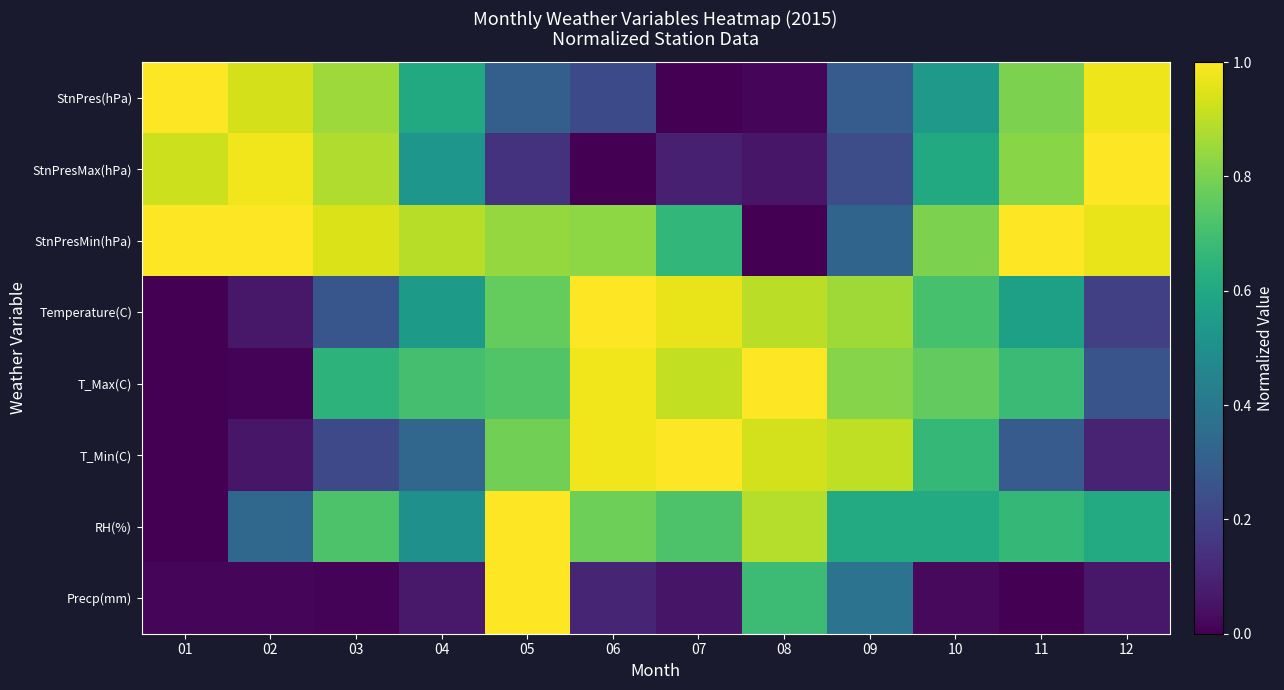

Reading left to right, what are all the values shown in this chart?

StnPres(hPa): 01=1.0	02=0.9	03=0.9	04=0.6	05=0.3	06=0.2	07=0.0	08=0.0	09=0.3	10=0.5	11=0.8	12=1.0
StnPresMax(hPa): 01=0.9	02=1.0	03=0.9	04=0.5	05=0.1	06=0.0	07=0.1	08=0.1	09=0.2	10=0.6	11=0.8	12=1.0
StnPresMin(hPa): 01=1.0	02=1.0	03=0.9	04=0.9	05=0.8	06=0.8	07=0.7	08=0.0	09=0.3	10=0.8	11=1.0	12=1.0
Temperature(C): 01=0.0	02=0.1	03=0.3	04=0.5	05=0.8	06=1.0	07=1.0	08=0.9	09=0.9	10=0.7	11=0.6	12=0.2
T_Max(C): 01=0.0	02=0.0	03=0.6	04=0.7	05=0.7	06=1.0	07=0.9	08=1.0	09=0.8	10=0.8	11=0.7	12=0.3
T_Min(C): 01=0.0	02=0.1	03=0.2	04=0.3	05=0.8	06=1.0	07=1.0	08=0.9	09=0.9	10=0.7	11=0.3	12=0.1
RH(%): 01=0.0	02=0.3	03=0.7	04=0.5	05=1.0	06=0.8	07=0.7	08=0.9	09=0.6	10=0.6	11=0.7	12=0.6
Precp(mm): 01=0.0	02=0.0	03=0.0	04=0.1	05=1.0	06=0.1	07=0.1	08=0.7	09=0.4	10=0.0	11=0.0	12=0.1